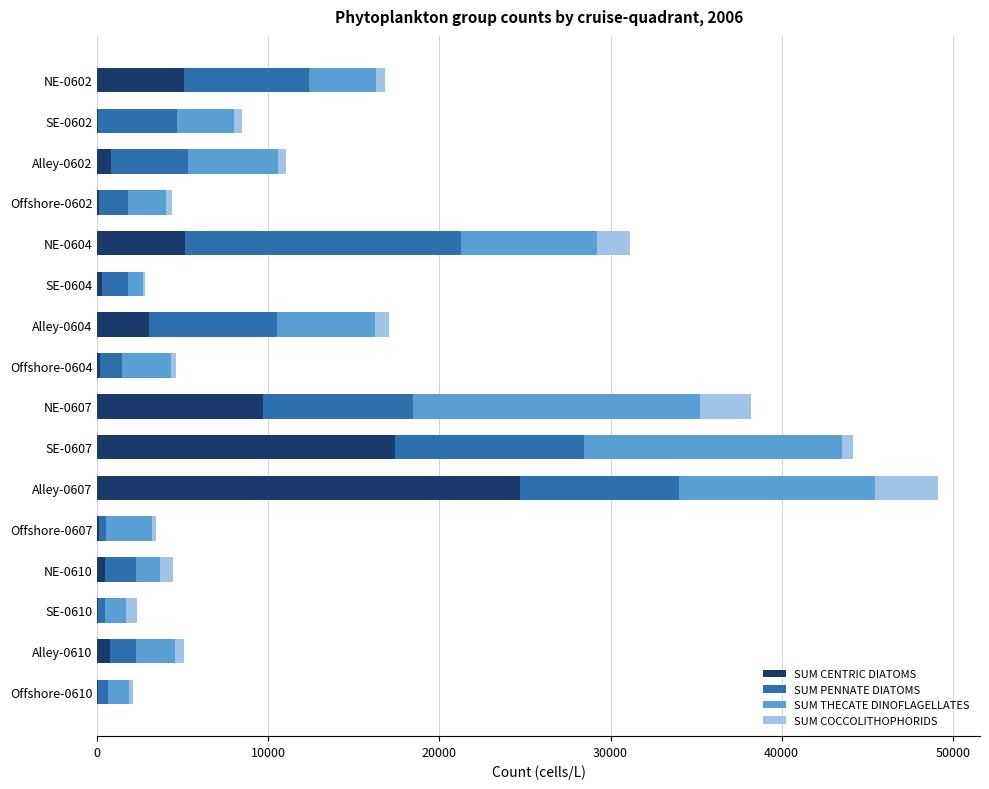

At which category is the sum across all series the highest?

Alley-0607